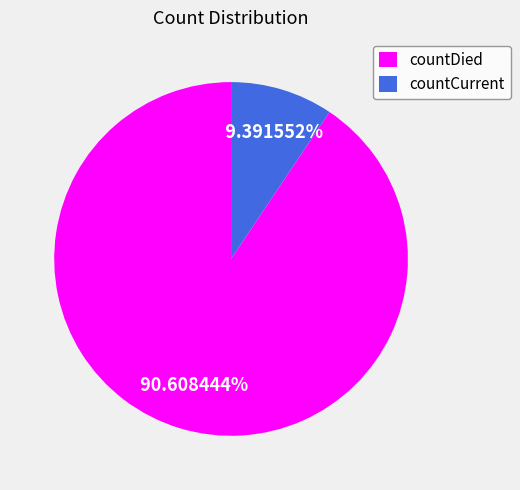

Is countDied the majority of the pie?

Yes